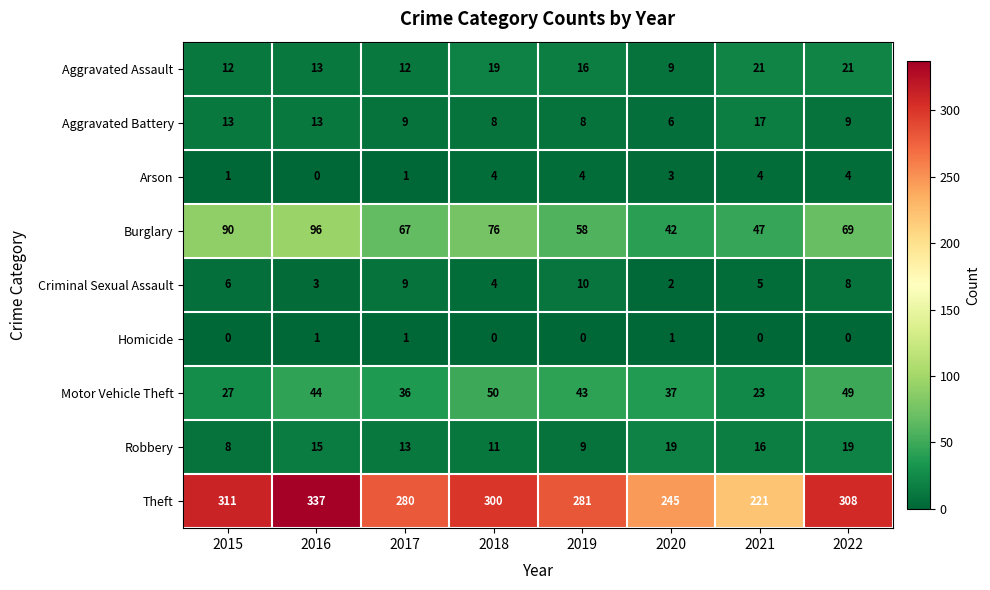

What is the approximate value of Burglary at 2022, to the nearest 5?

70